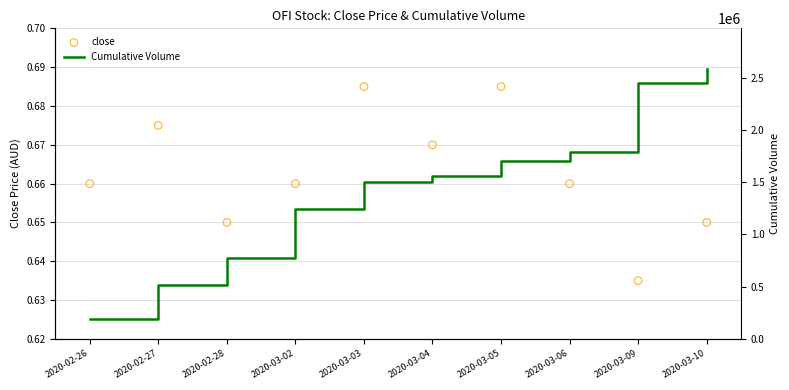

Which series contains the lowest Y value?

close